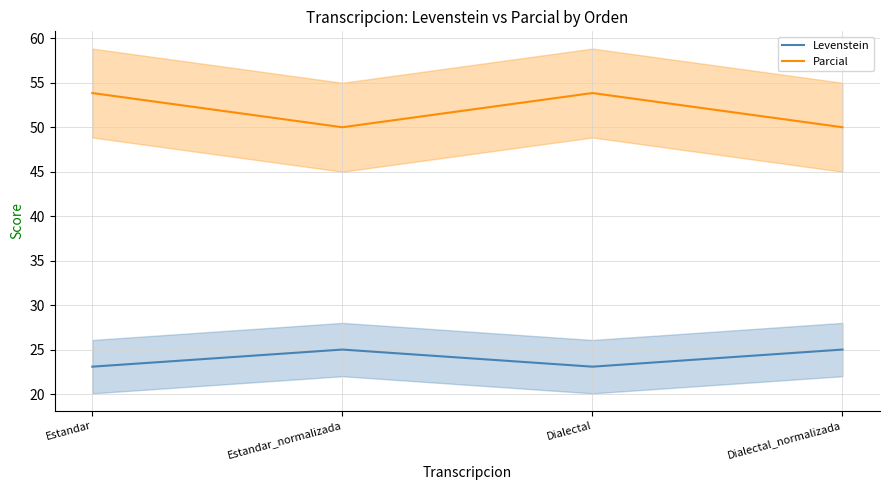

Between Estandar and Estandar_normalizada, which series saw the biggest shift?

Parcial